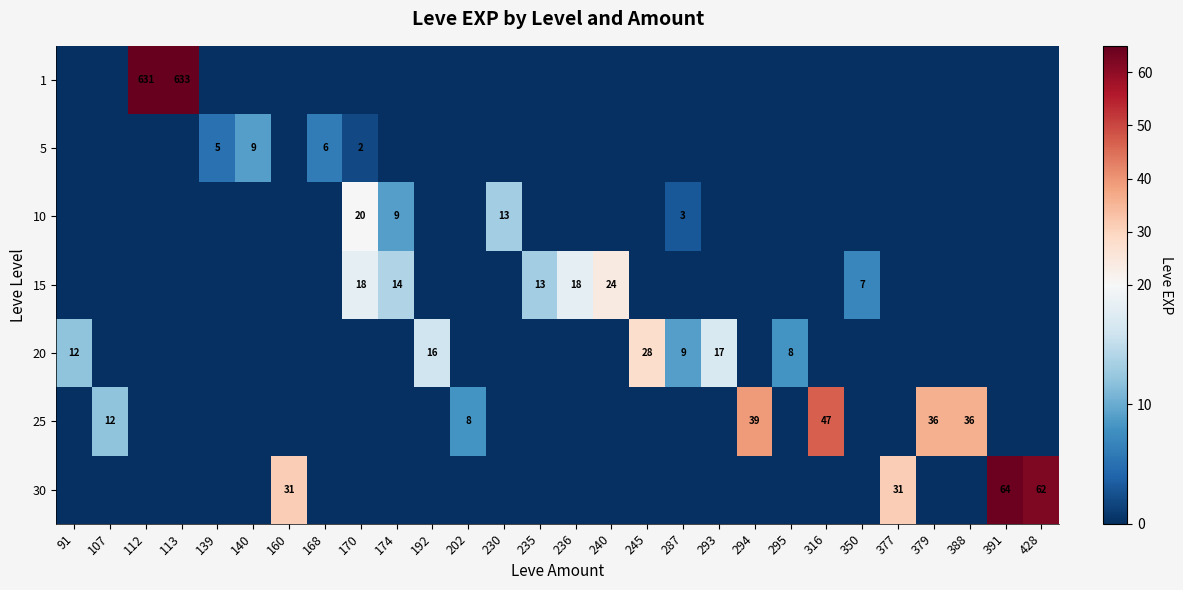

How many data points in 10 are above 0?

4